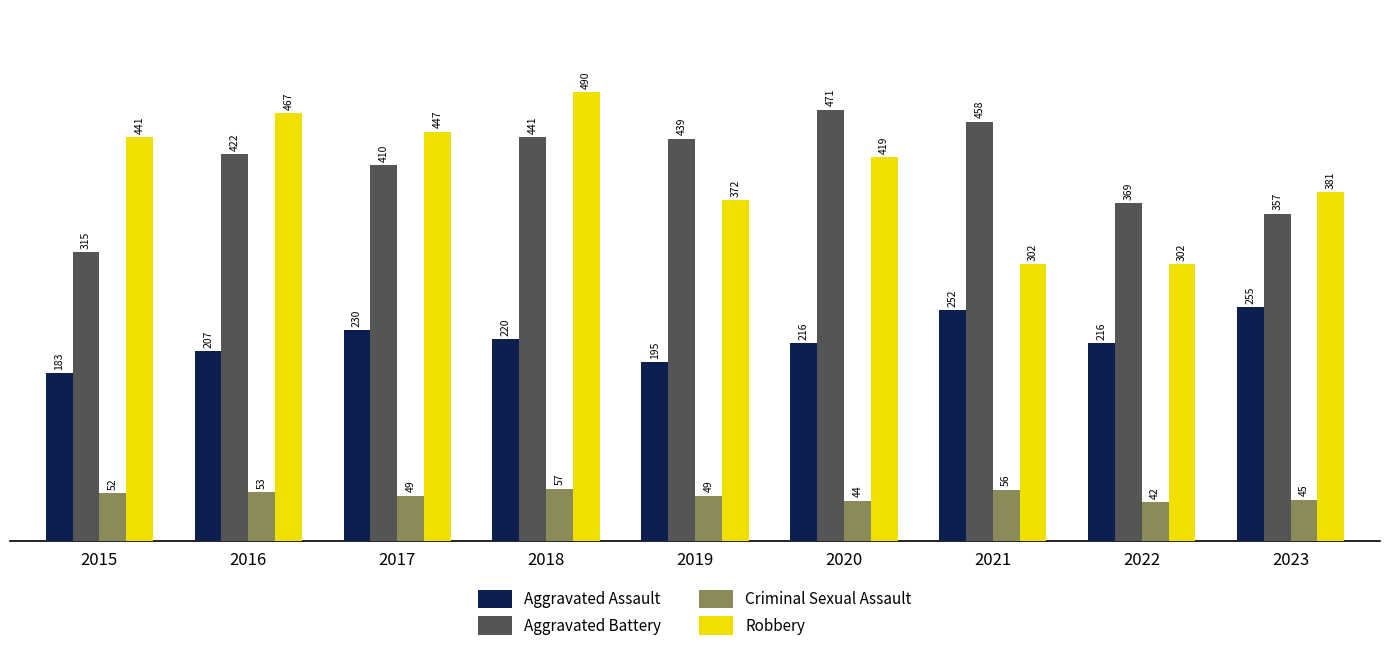

What is the greatest value displayed?

490